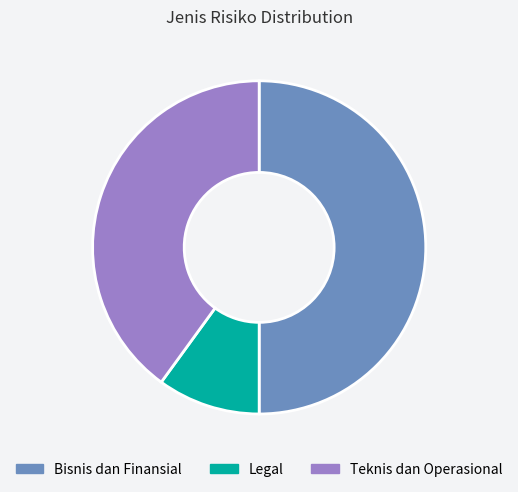

Rank the categories by value from highest to lowest.

Bisnis dan Finansial, Teknis dan Operasional, Legal